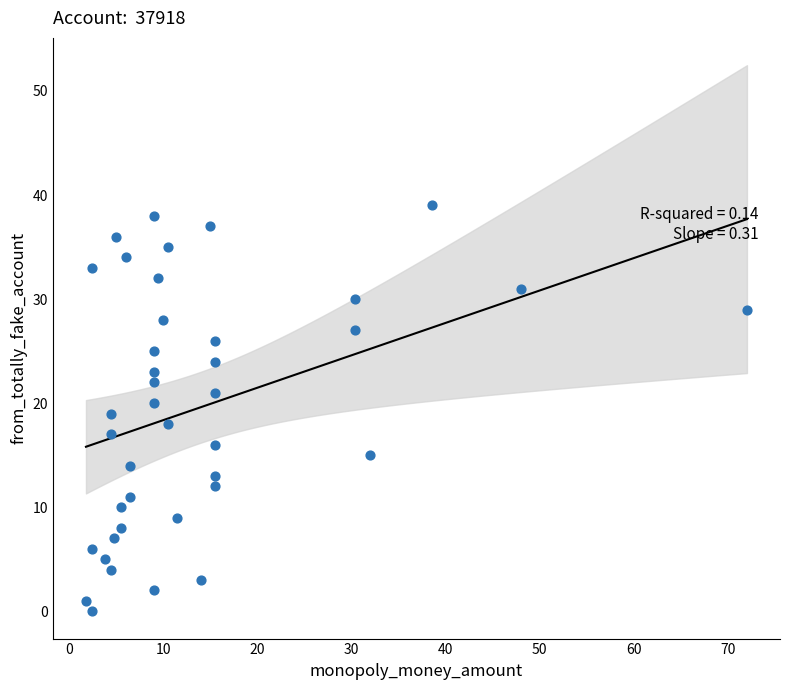

What is the range of Y values (max minus min)?

39